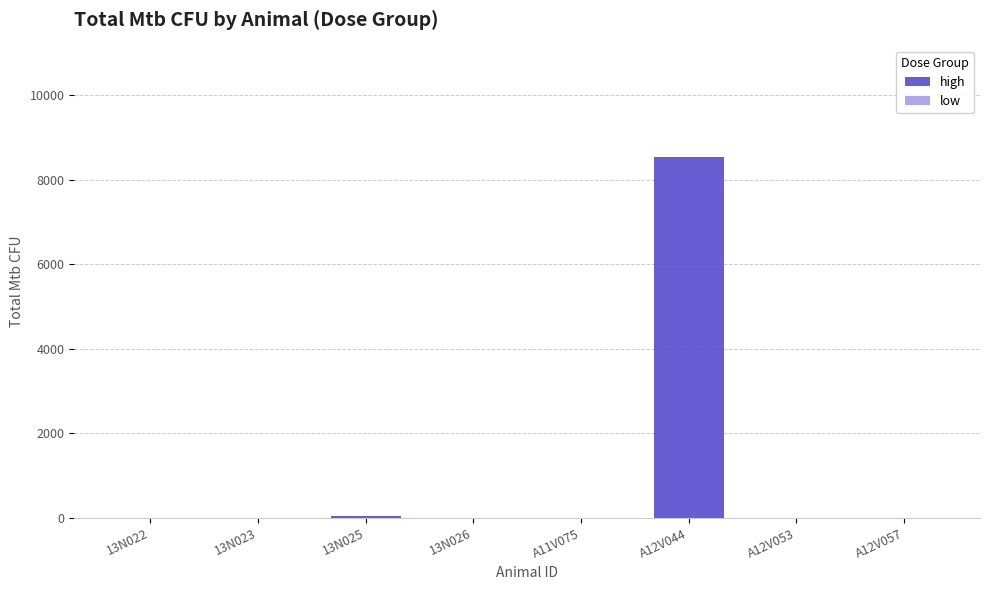

What is the sum of all values?

8585